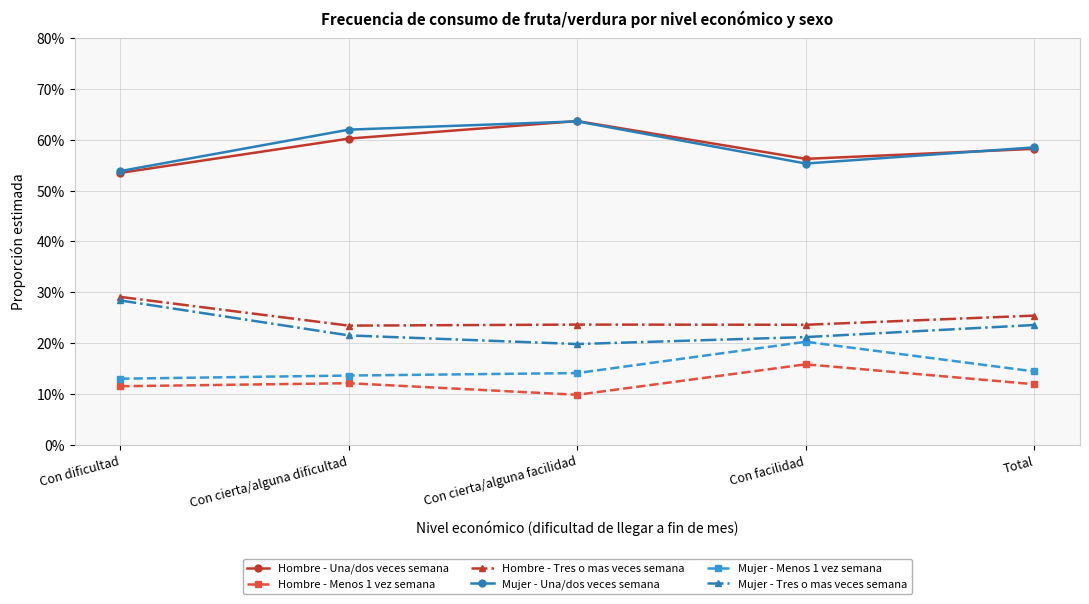

True or false: Hombre - Una/dos veces semana has a value of 0.9 at Con cierta/alguna facilidad.

False